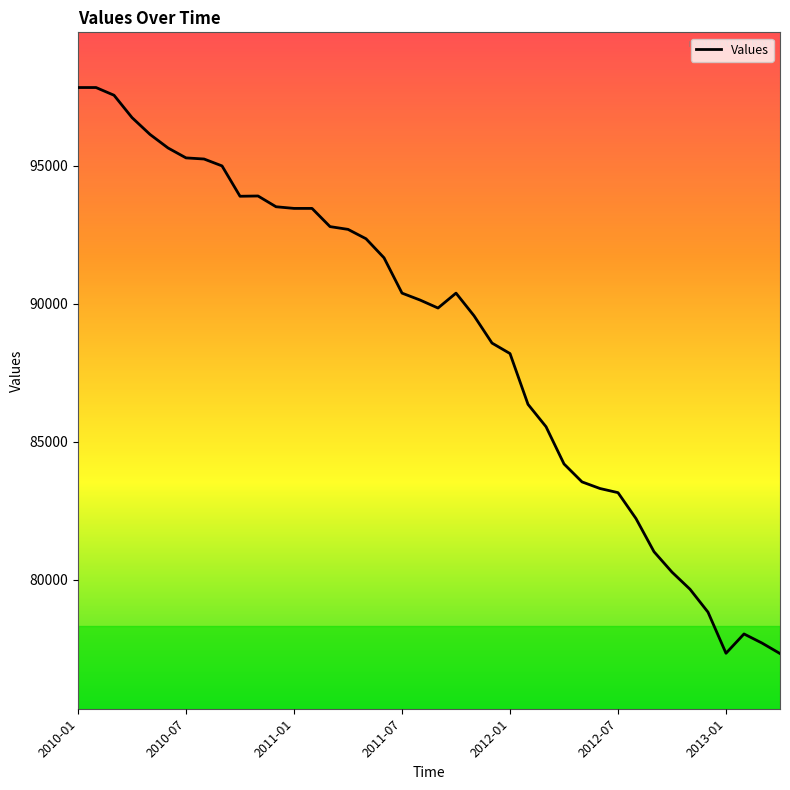

Does the chart display data point markers on the line(s)?

No